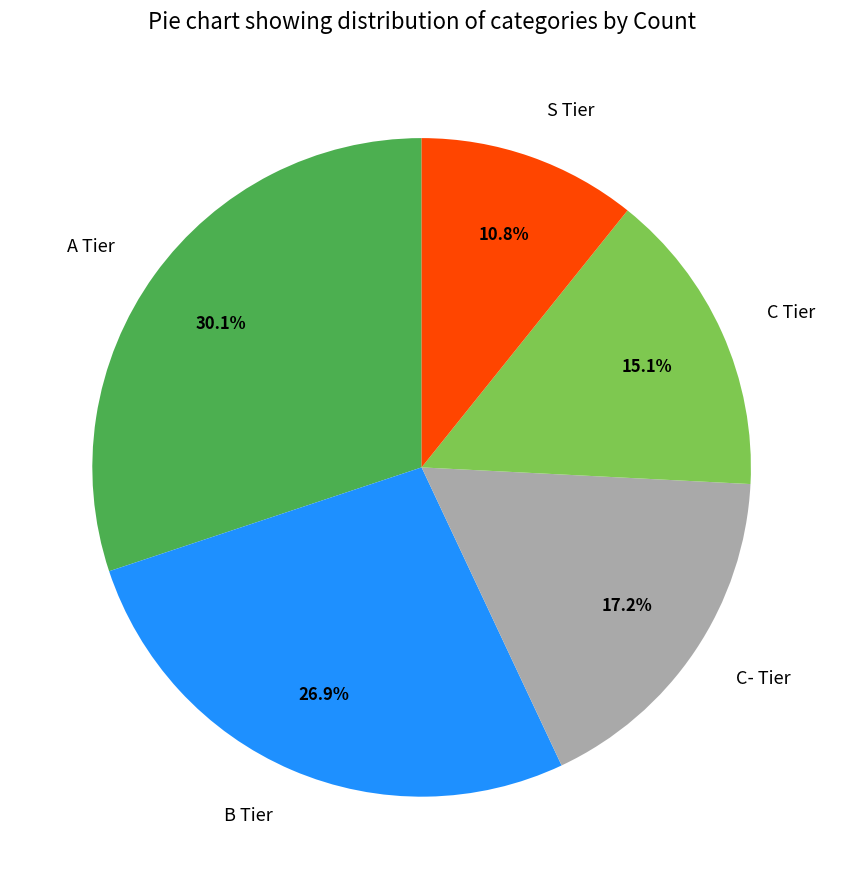

Which has a higher value, A Tier or B Tier?

A Tier